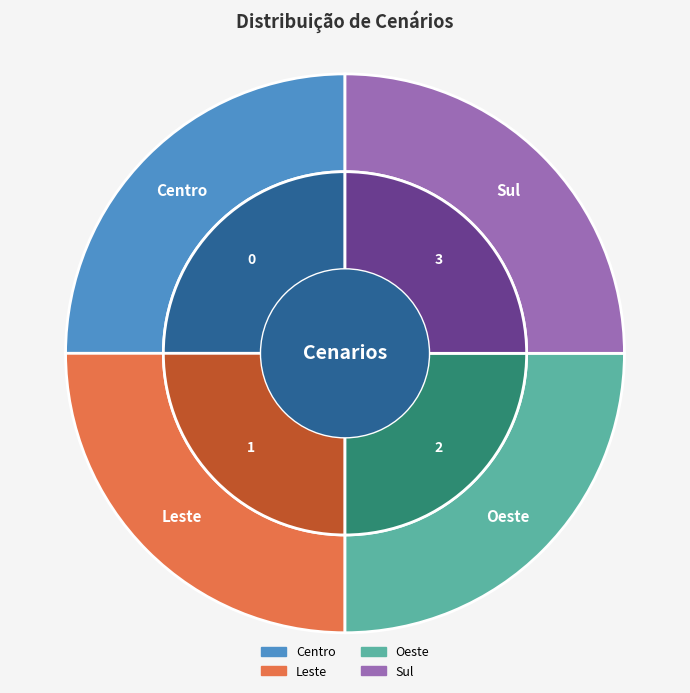

Does Centro represent more than half of the total?

No